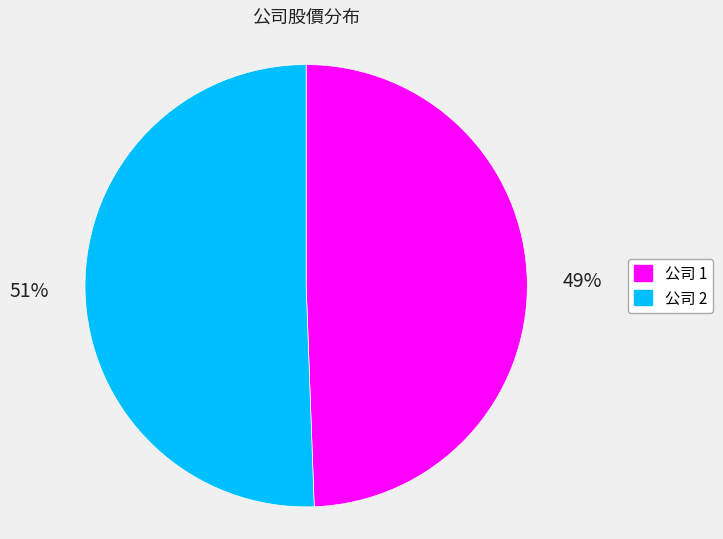

Does any single category account for the majority?

Yes